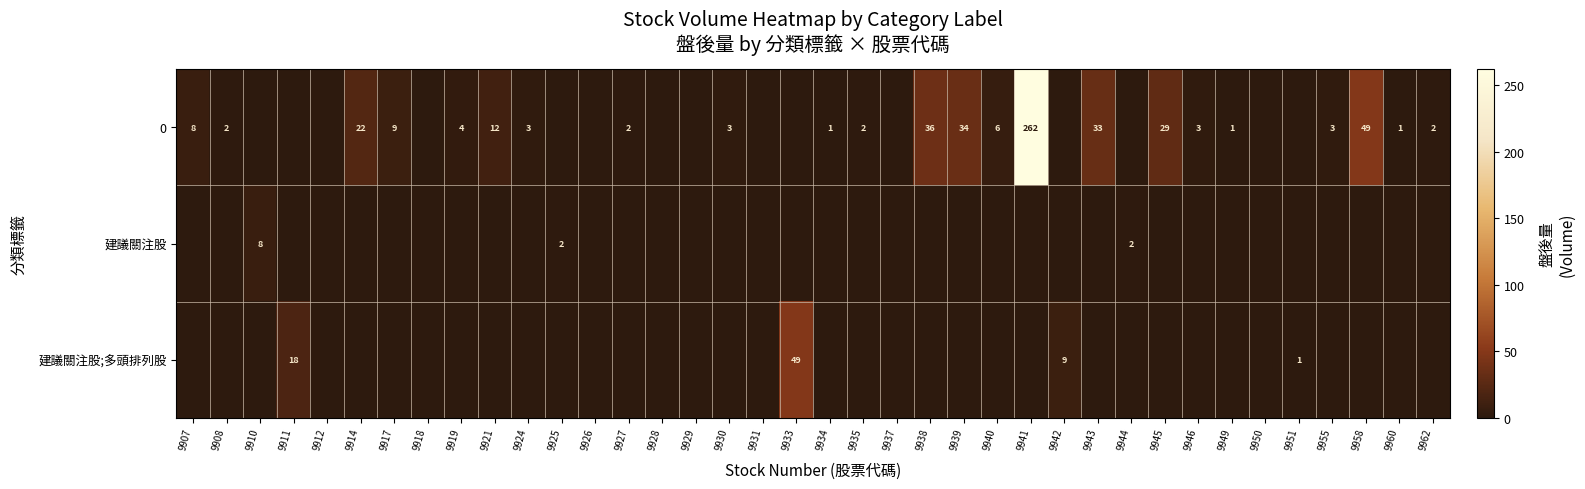

The value of 0 at 9955 is 1. True or false?

False